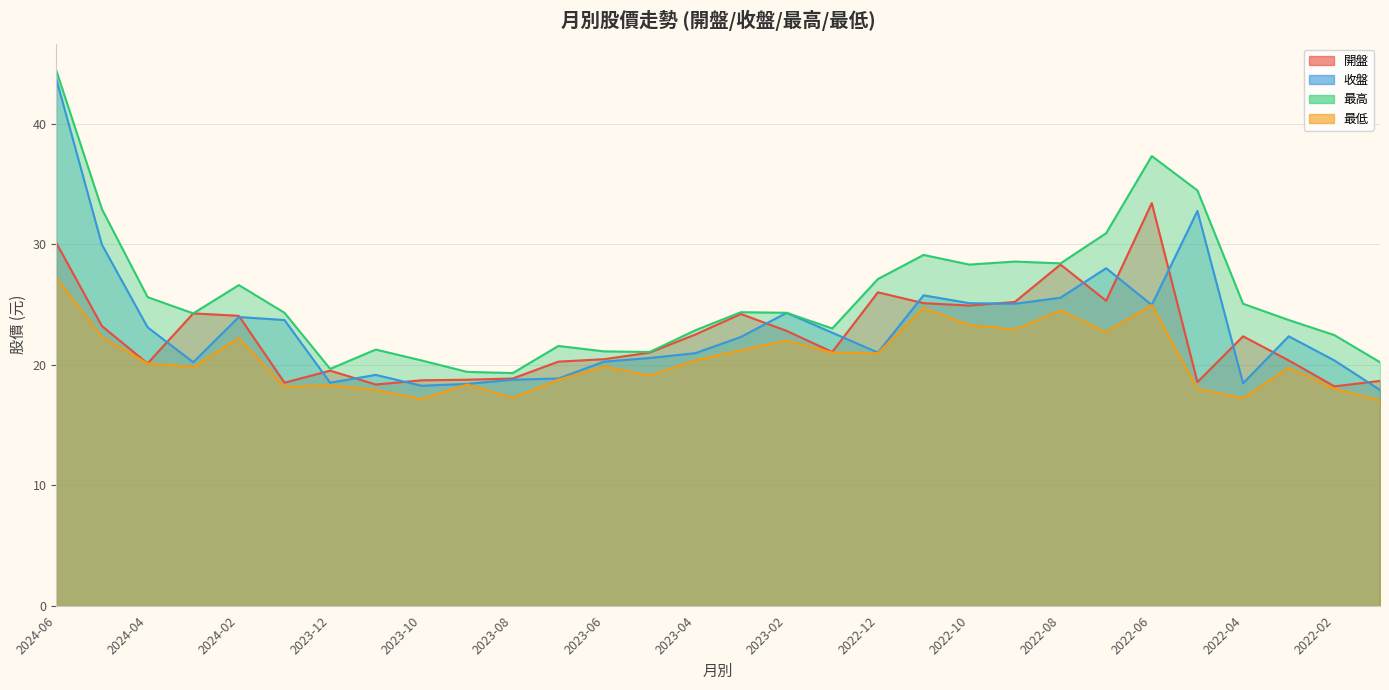

What is the spread (max minus min) of values at 2023-08?

2.1